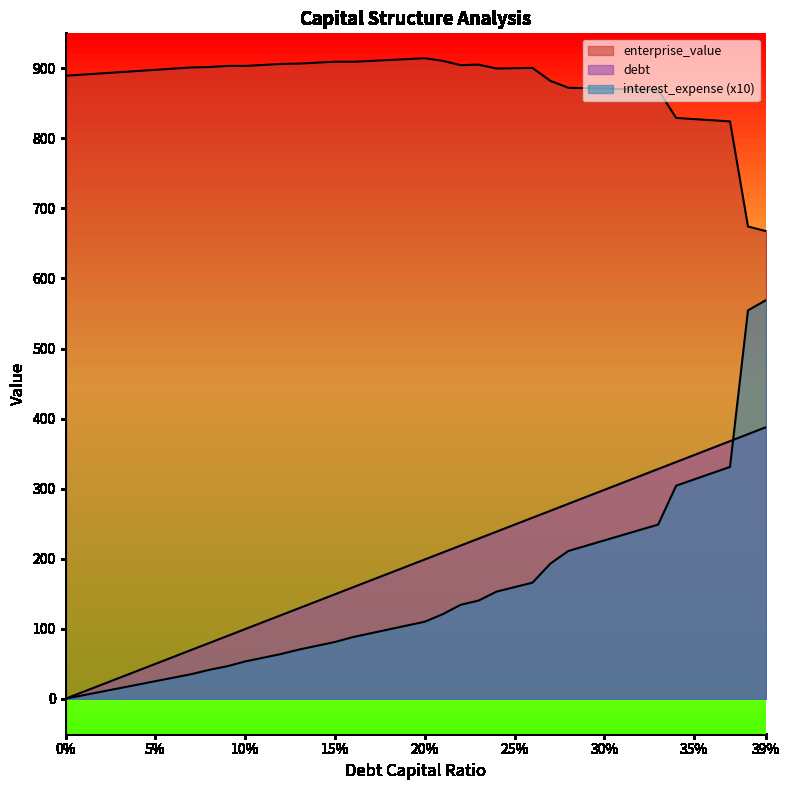

The value of debt_capital at 0.07 is 106.2. True or false?

False